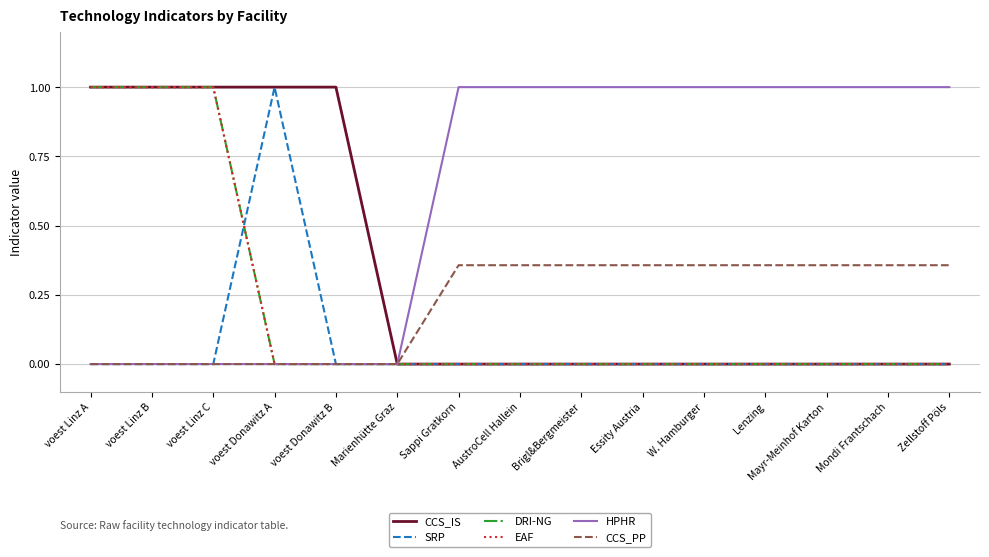

Does the chart have visible grid lines?

Yes